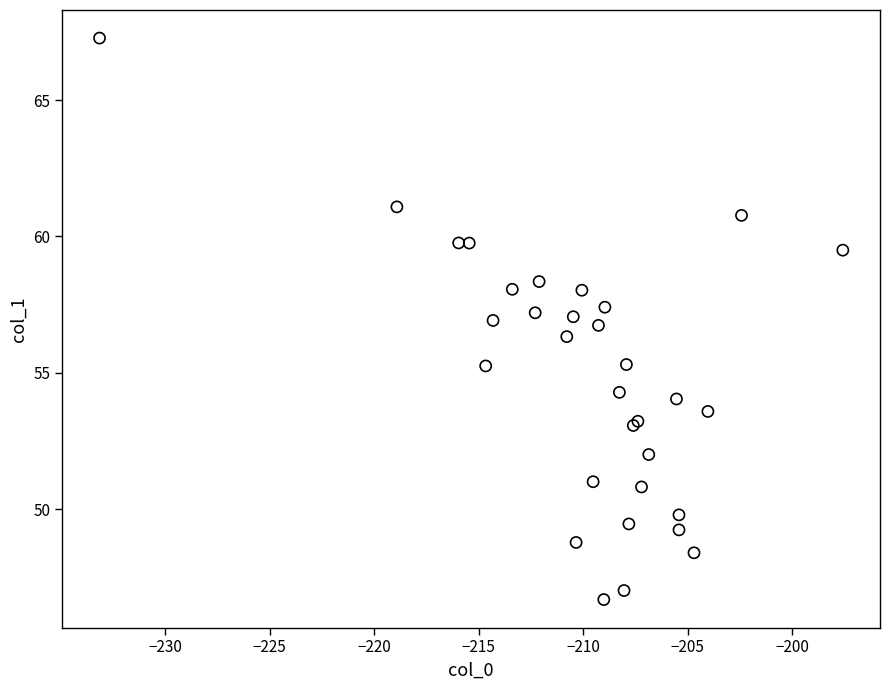

What Y value in the scatter plot is closest to 56?

56.3